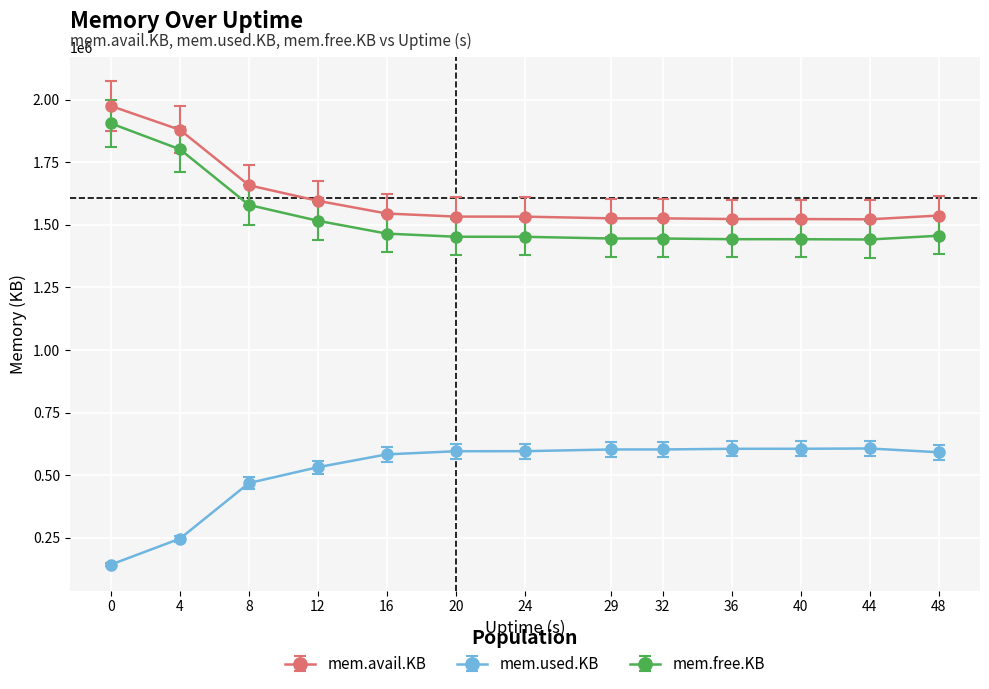

What is the spread (max minus min) of values at 44?

915512